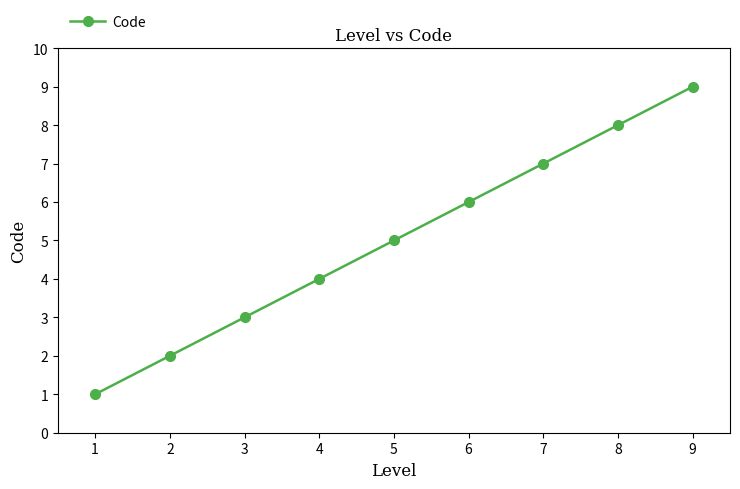

What is the sum of the values at 8 and 2?

10